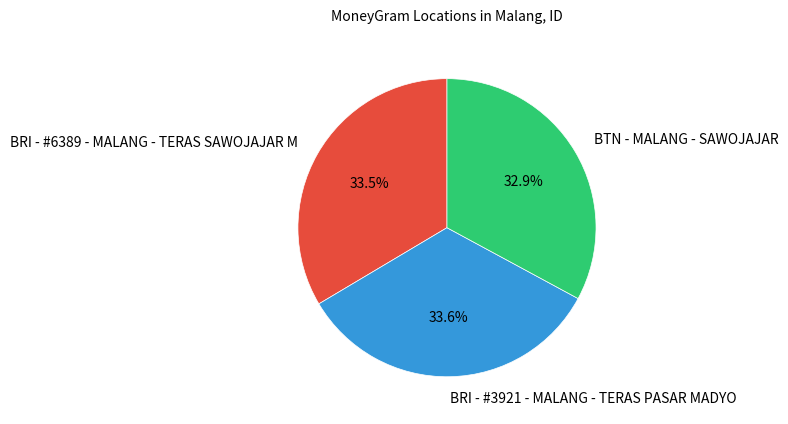

To the nearest percent, what percentage of the pie is BTN - MALANG - SAWOJAJAR?

33%